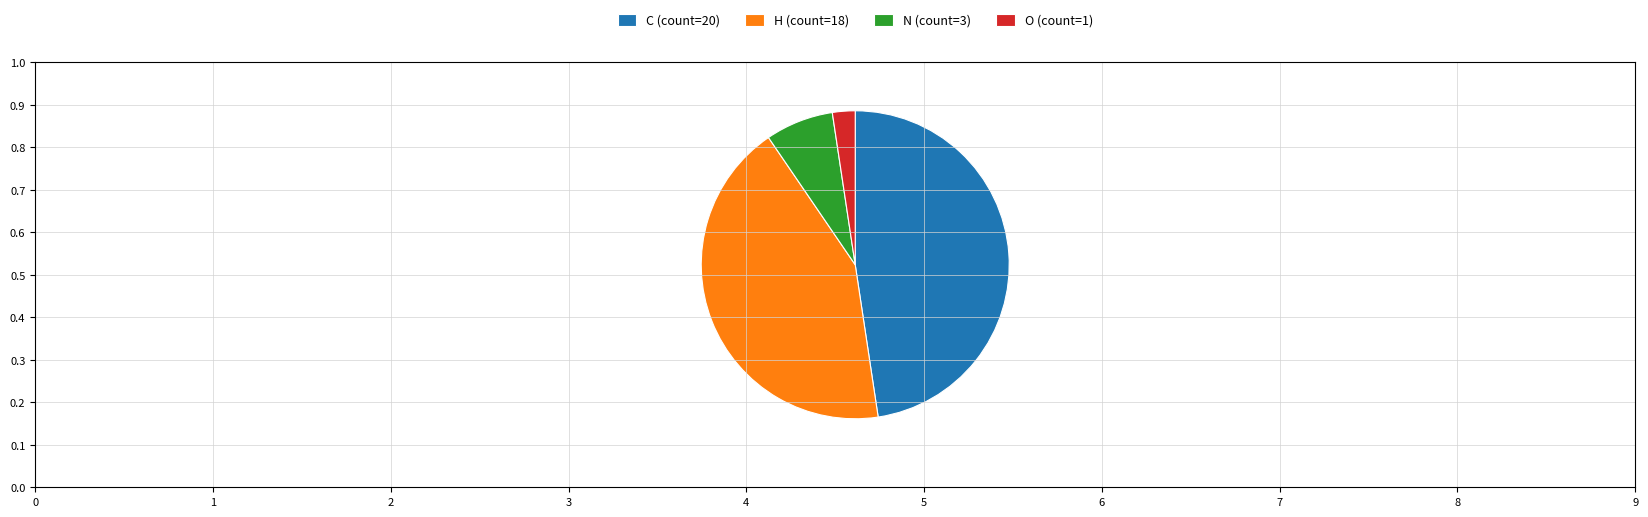

True or false: C accounts for 99% of the total.

False